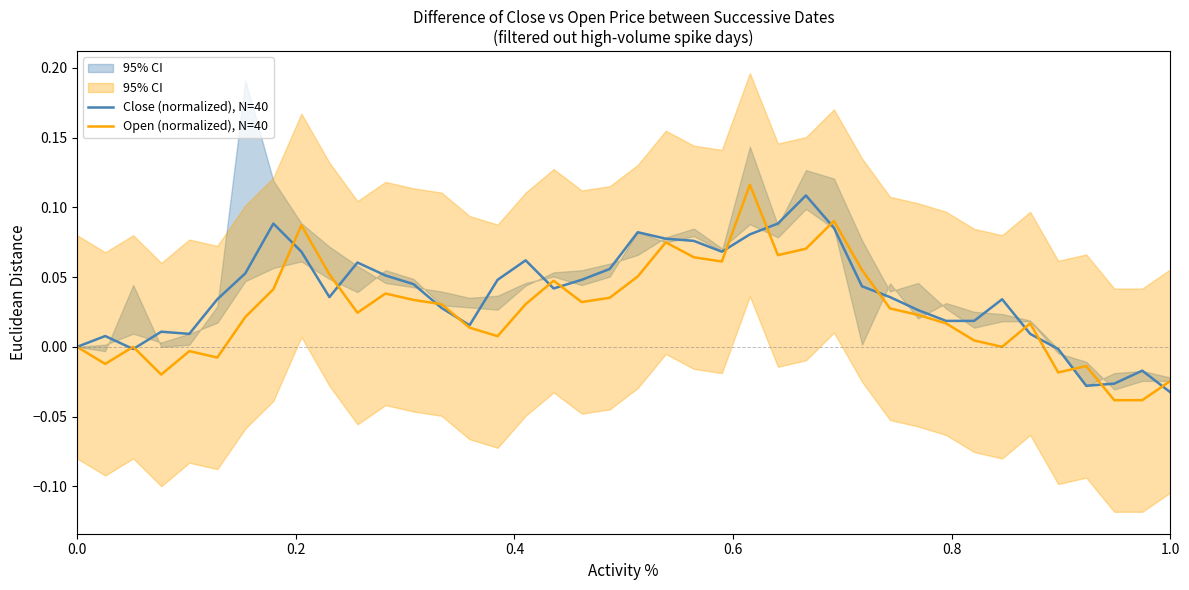

Rank the series by their average value, from lowest to highest.

Open (normalized), N=40, Close (normalized), N=40